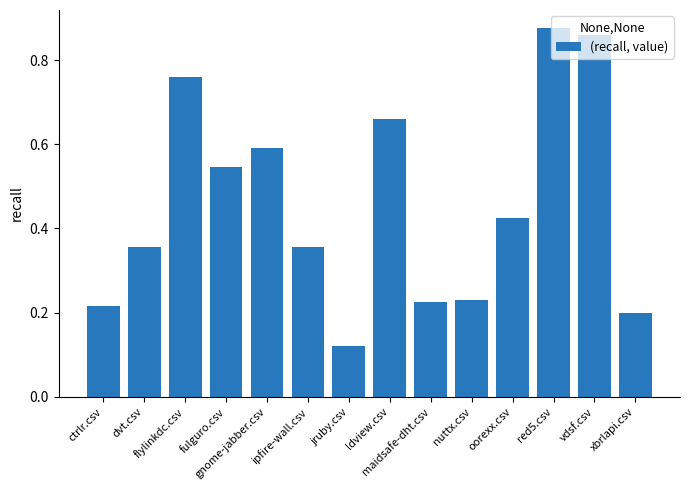

Which label corresponds to the smallest value in the chart?

jruby.csv